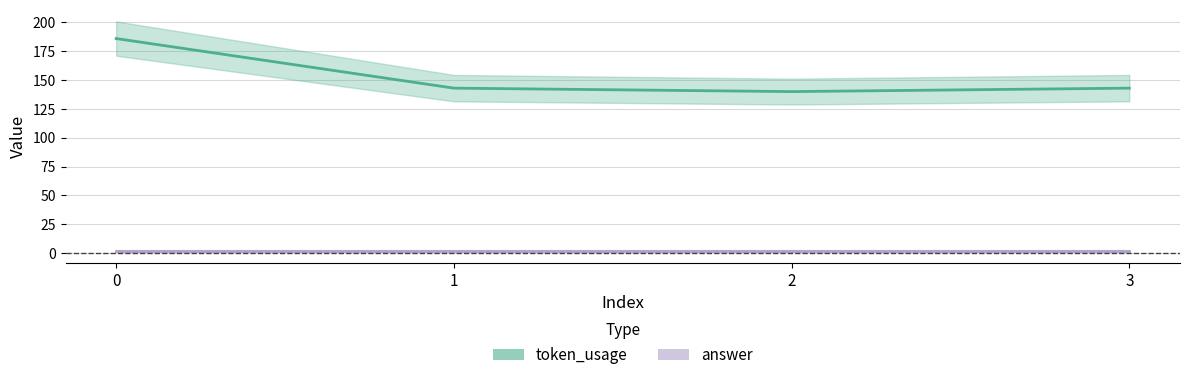

True or false: answer has a value of 2 at 3.

True